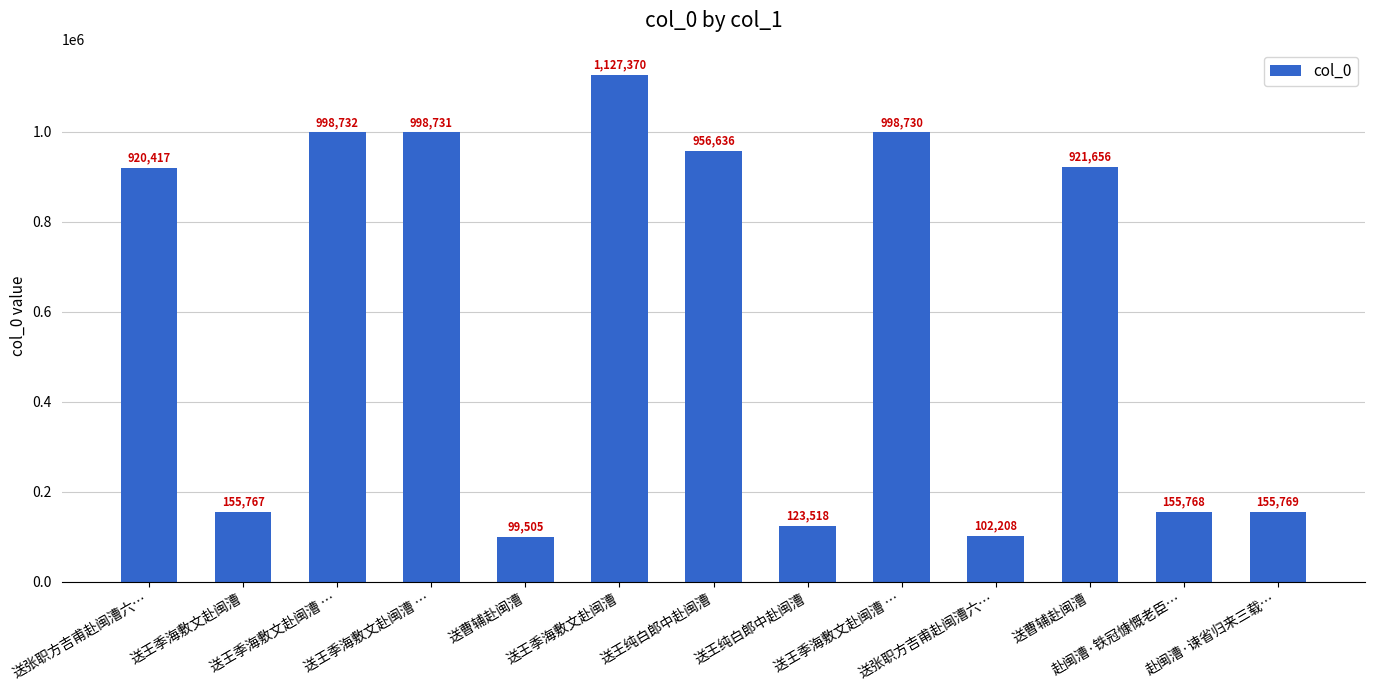

Which has a higher value, 送张职方吉甫赴闽漕六… or 赴闽漕·谏省归来三载…?

送张职方吉甫赴闽漕六…